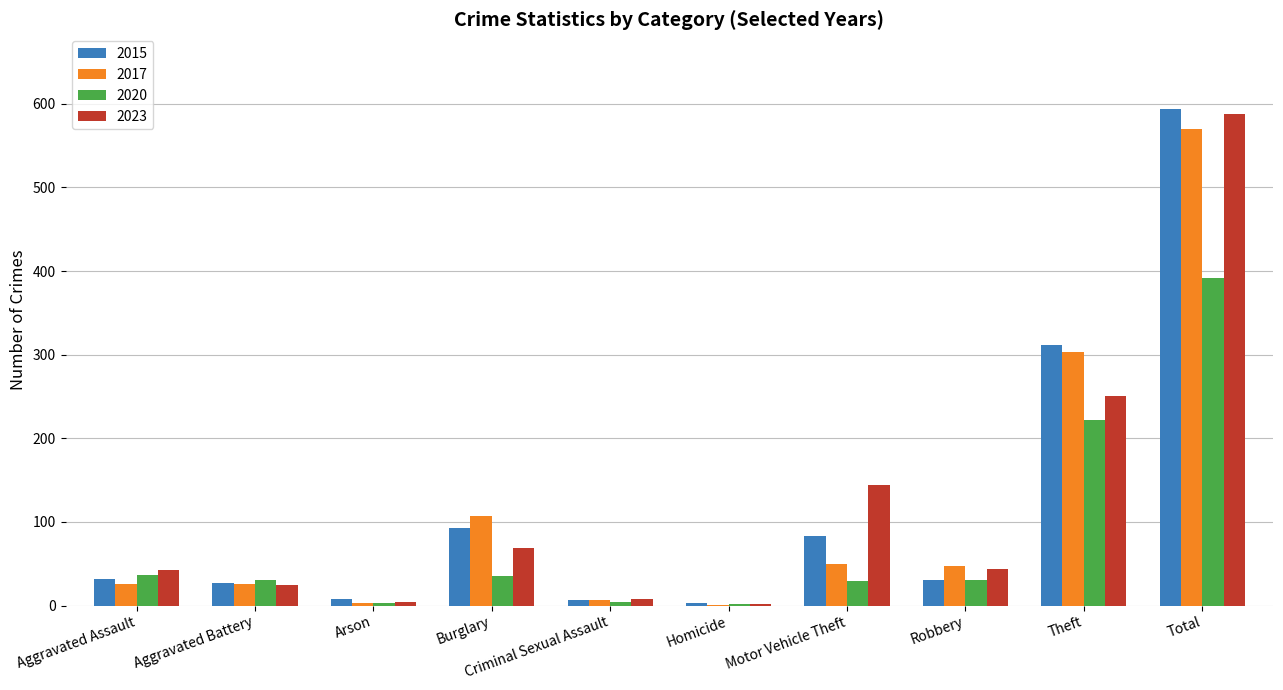

At which category is the sum across all series the highest?

Total